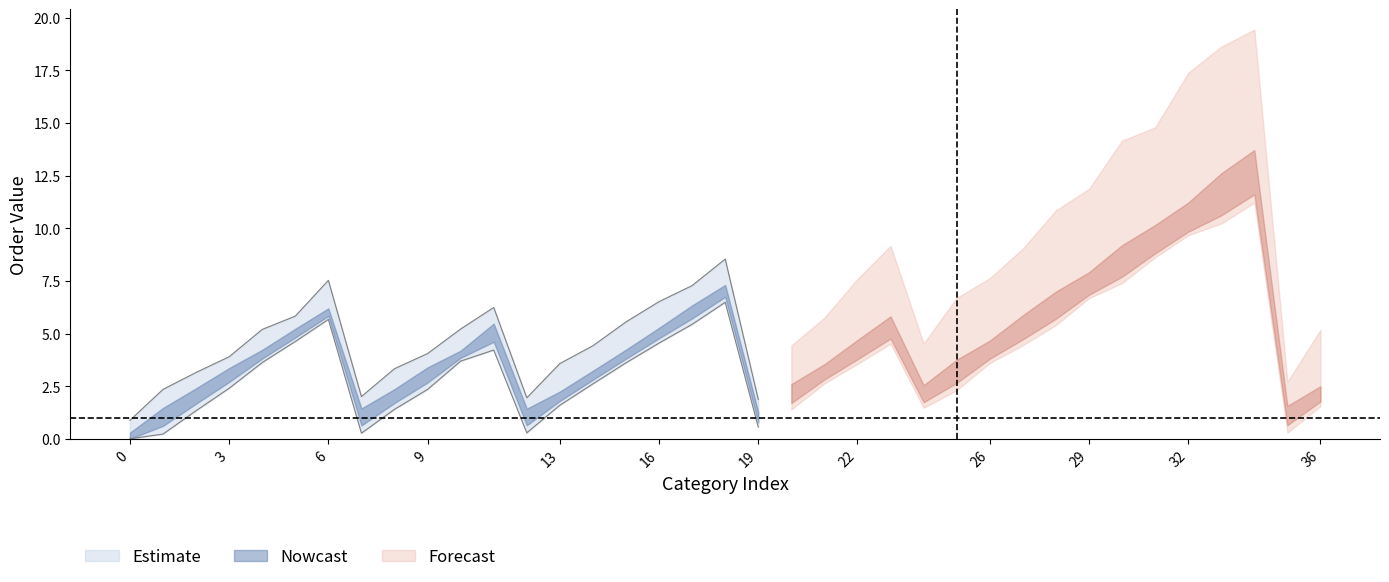

True or false: the data shows 9 at 31.

True